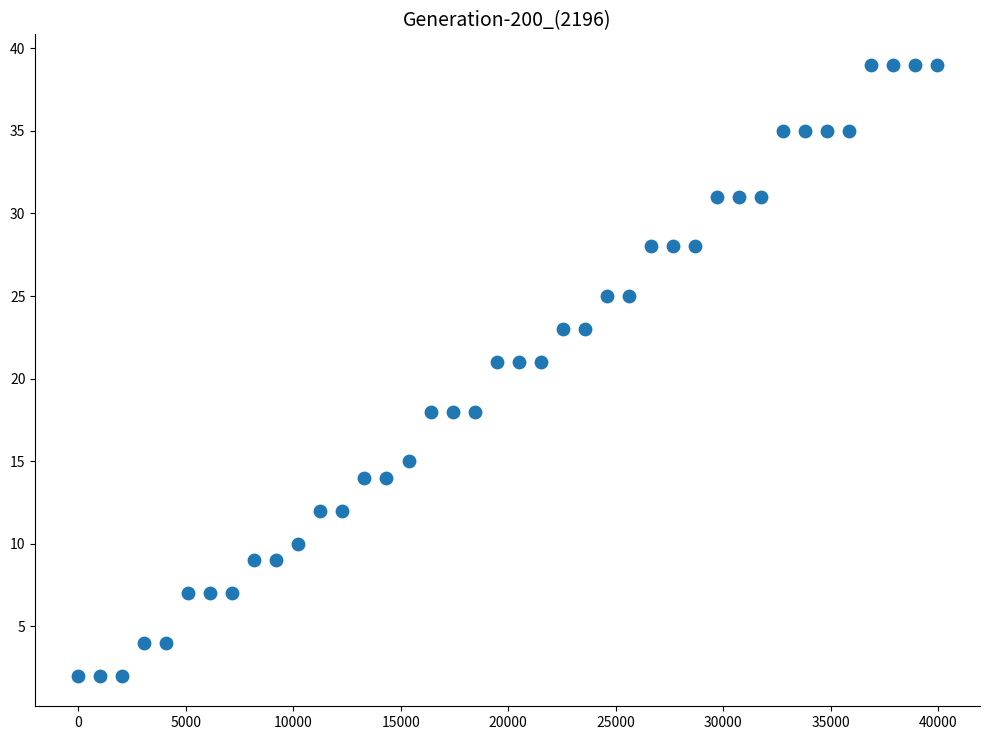

What is the range of Y values (max minus min)?

37